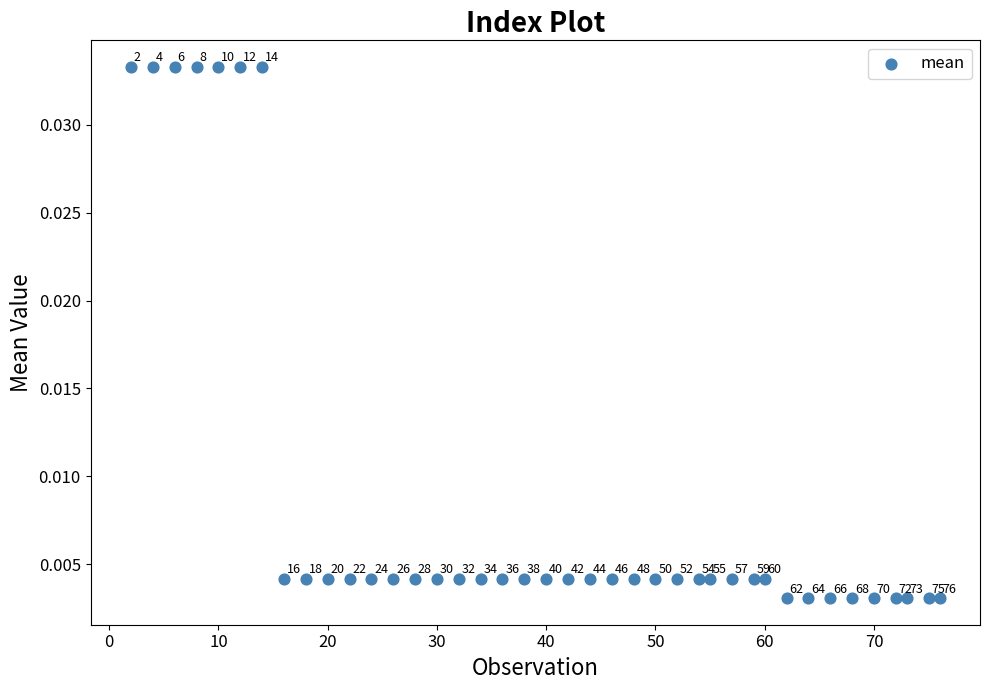

What is the range of X values (max minus min)?

74.0